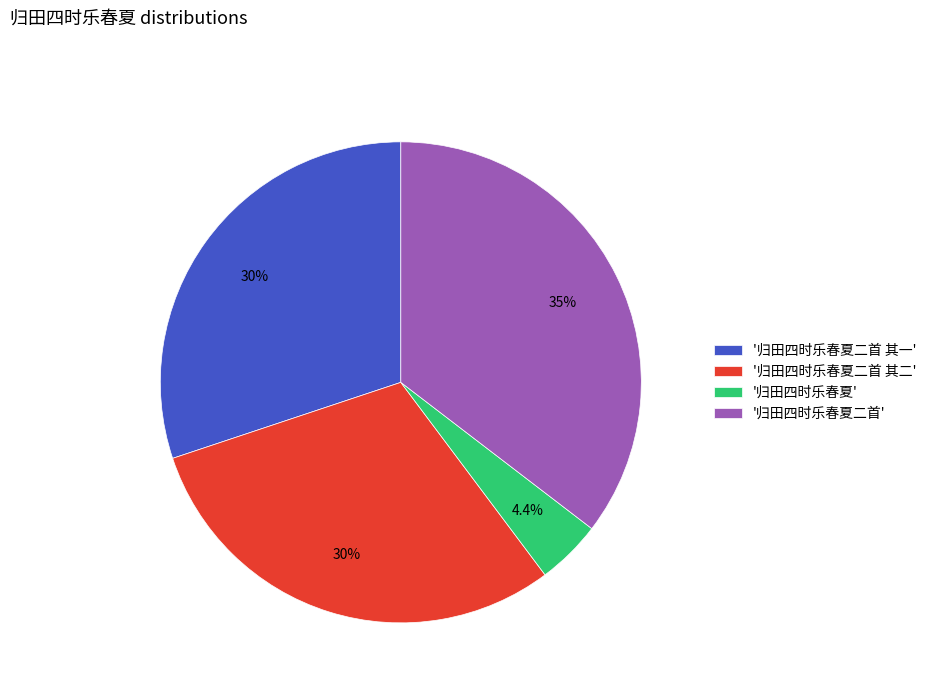

Which slice is the smallest?

'归田四时乐春夏'